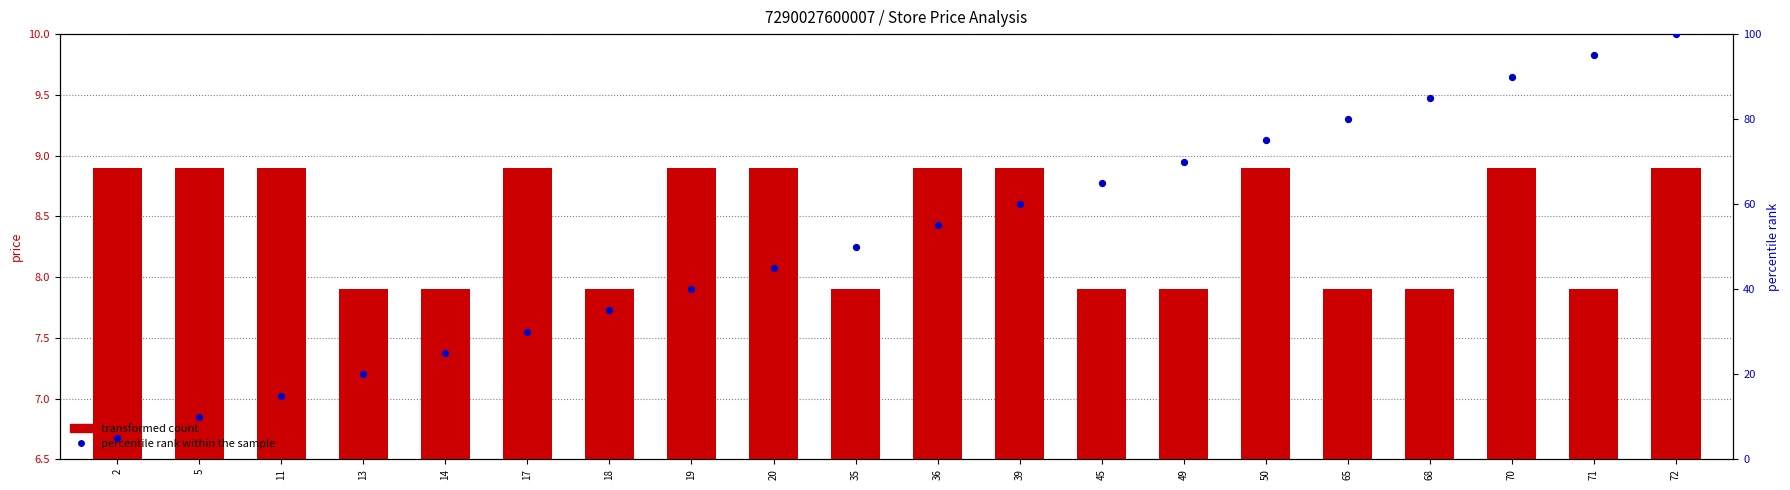

Which series has the widest spread of Y values?

percentile rank within the sample